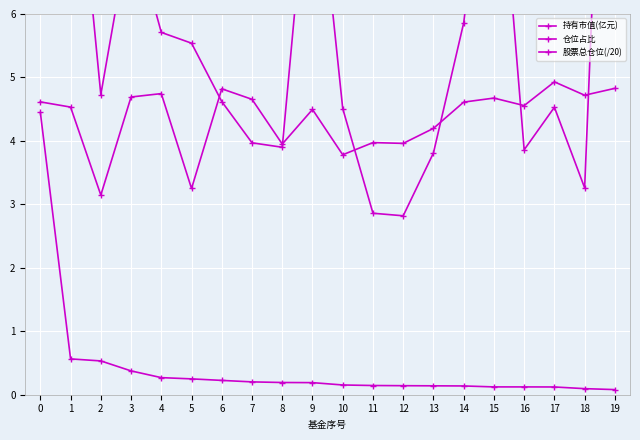

Which series has the largest total across all categories?

仓位占比